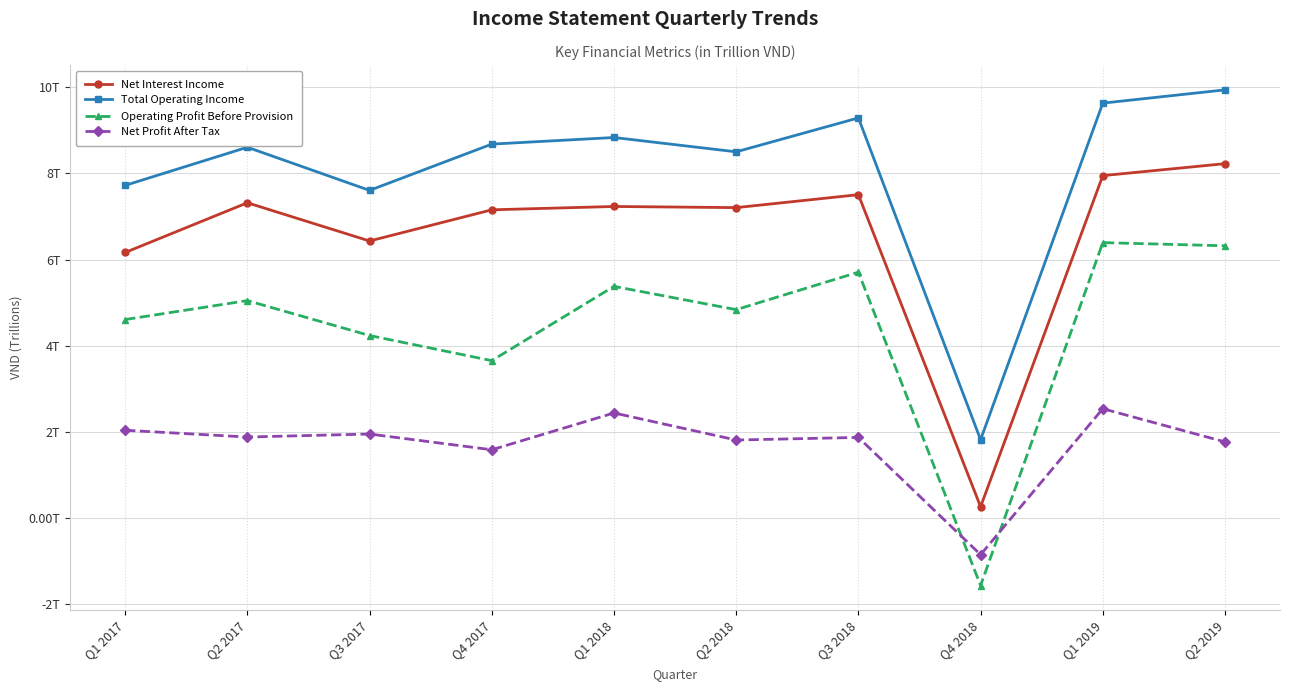

What position from the right is Q2 2019?

1